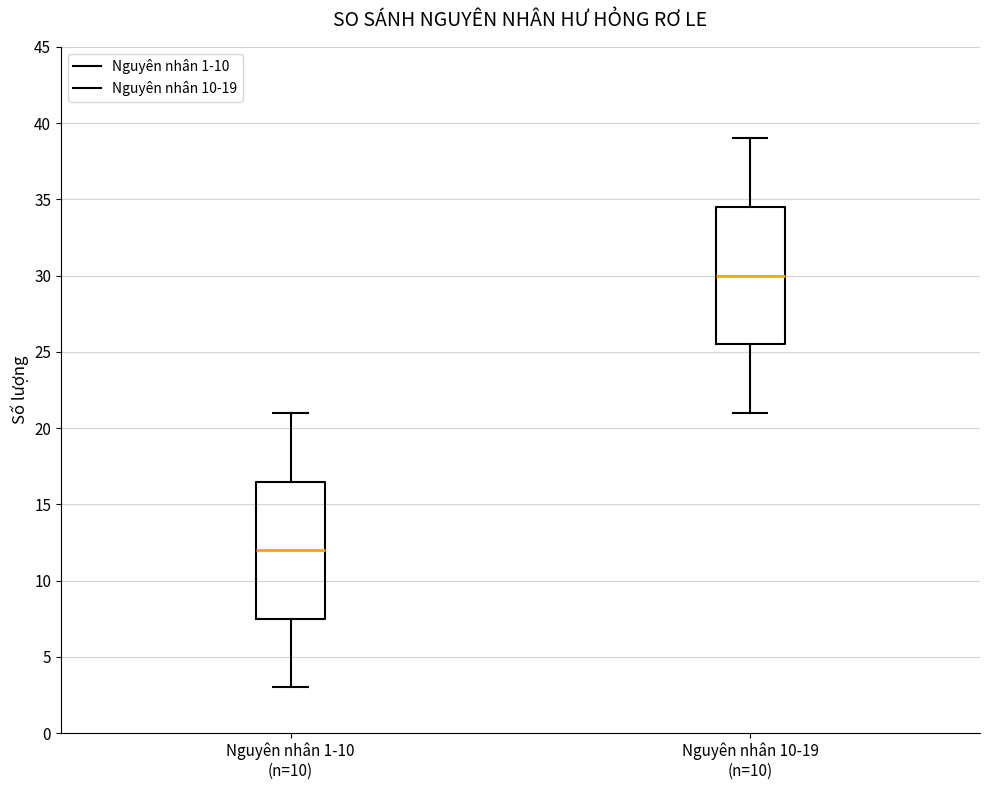

Reading left to right, transcribe this box plot: for each box, give where its median line is, the range the box spans, and where its two whiskers end, as read against the y-axis. The values are not printed on the chart, so give them approximately, as read against the axis.

Nguyên nhân 1-10 (n=10): median 12.0, box 7.5 to 16.5, whiskers 3.0 to 21.0
Nguyên nhân 10-19 (n=10): median 30.0, box 25.5 to 34.5, whiskers 21.0 to 39.0